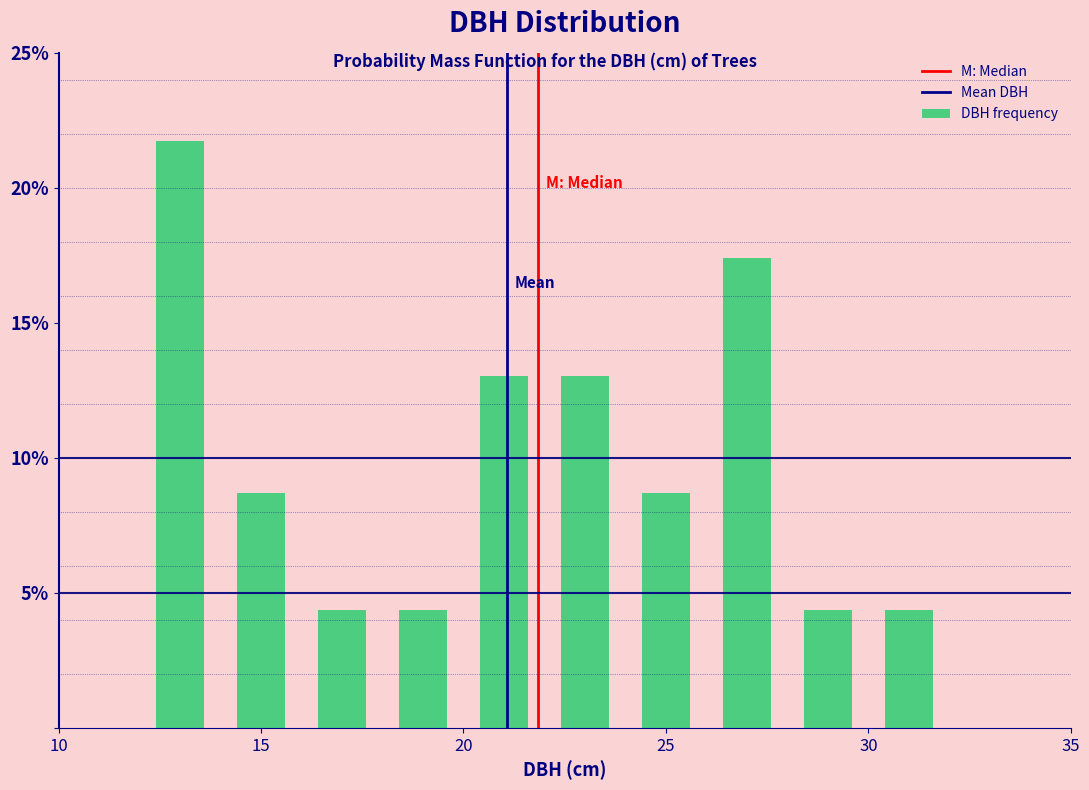

Over which range of the x-axis is the bar tallest?

12 to 14